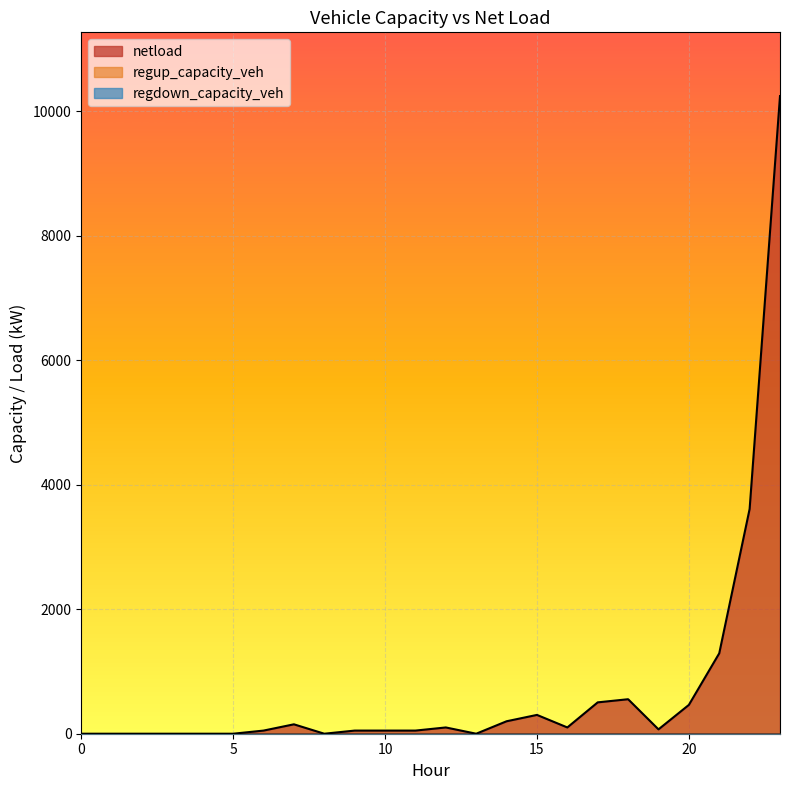

How many distinct data groups are displayed?

3